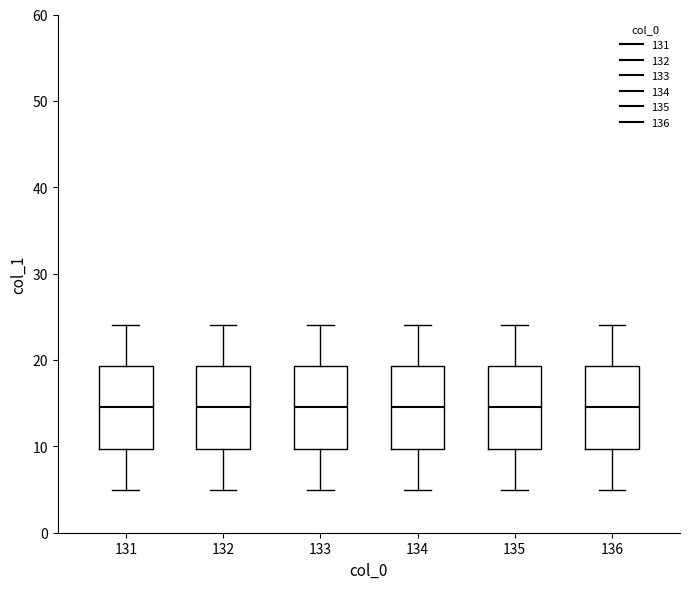

Where does the lower whisker of the box at x = 133 end on the y-axis? The values are not printed on the chart, so give them approximately, as read against the axis.

5